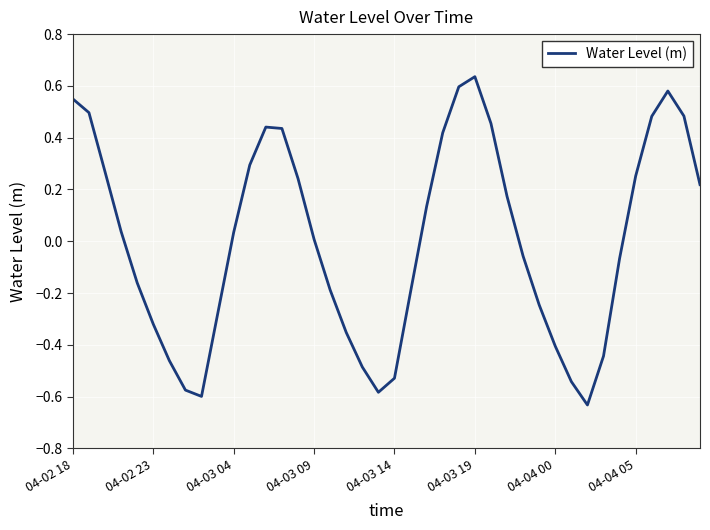

What is the difference between the maximum and minimum values?

1.3